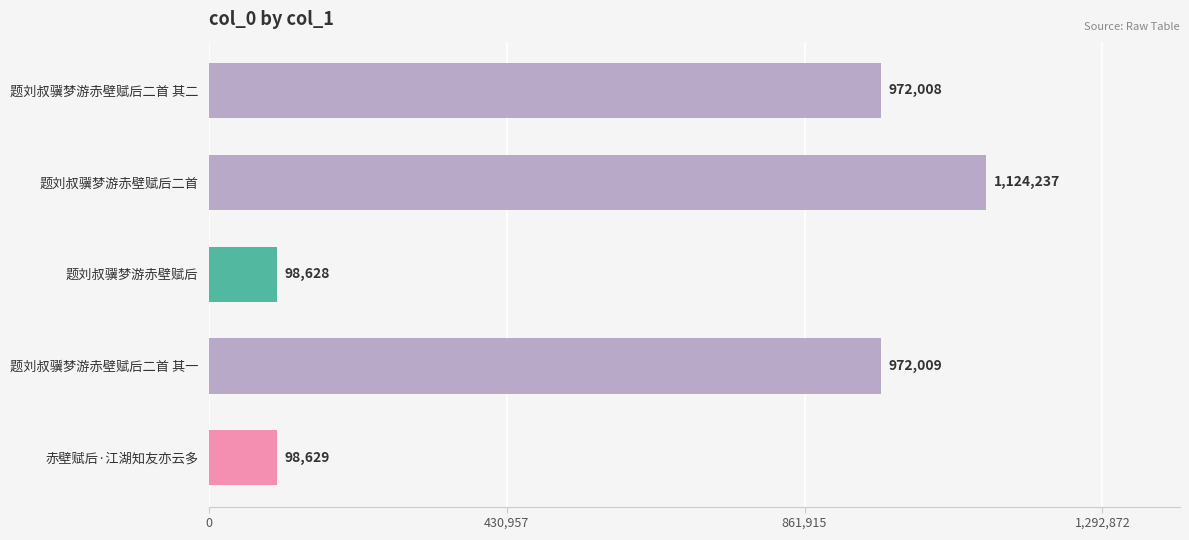

Approximately how many times larger is the value at 题刘叔骥梦游赤壁赋后二首 其二 compared to 题刘叔骥梦游赤壁赋后二首?

0.9